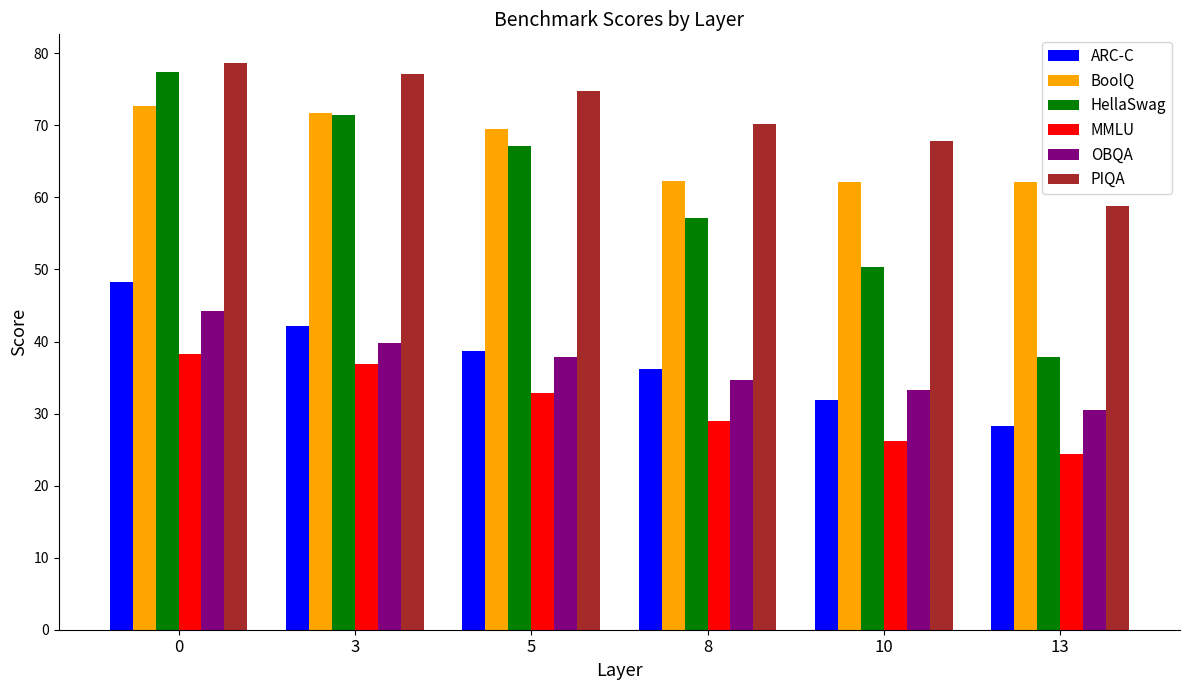

Which series has the largest total across all categories?

PIQA